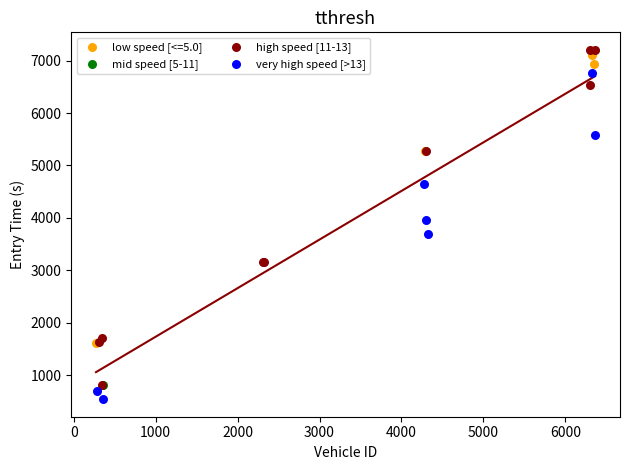

What are all the series names shown in the legend?

low speed [<=5.0], mid speed [5-11], high speed [11-13], very high speed [>13]